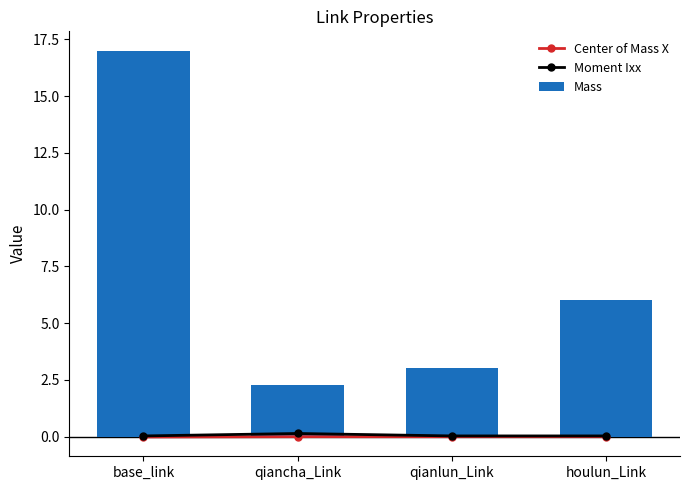

What is the sum of the Mass values at base_link and qiancha_Link?

19.3